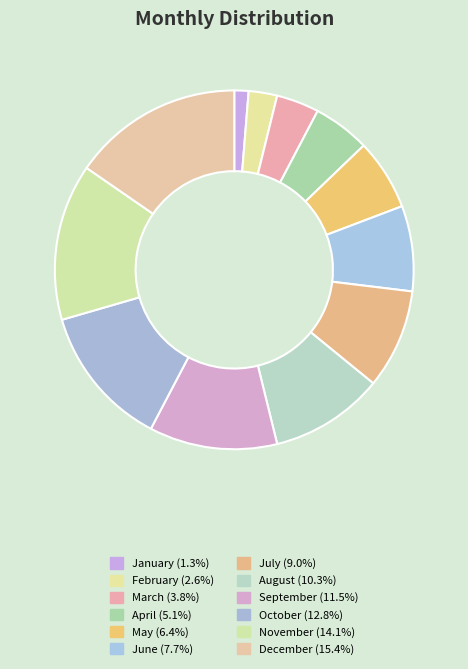

How many segments does this pie chart have?

12